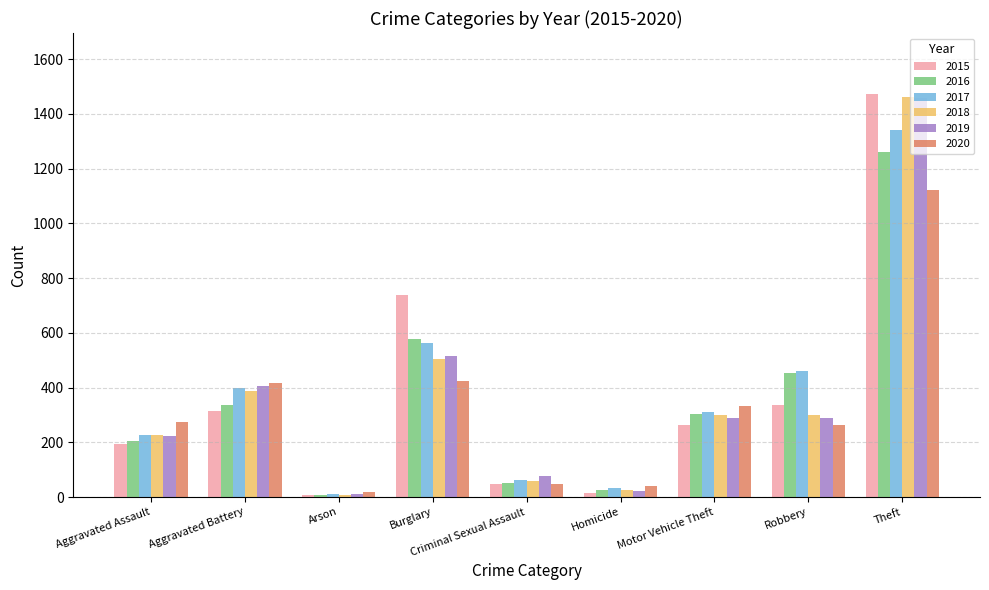

What is the label of the 5th bar from the right?

Criminal Sexual Assault